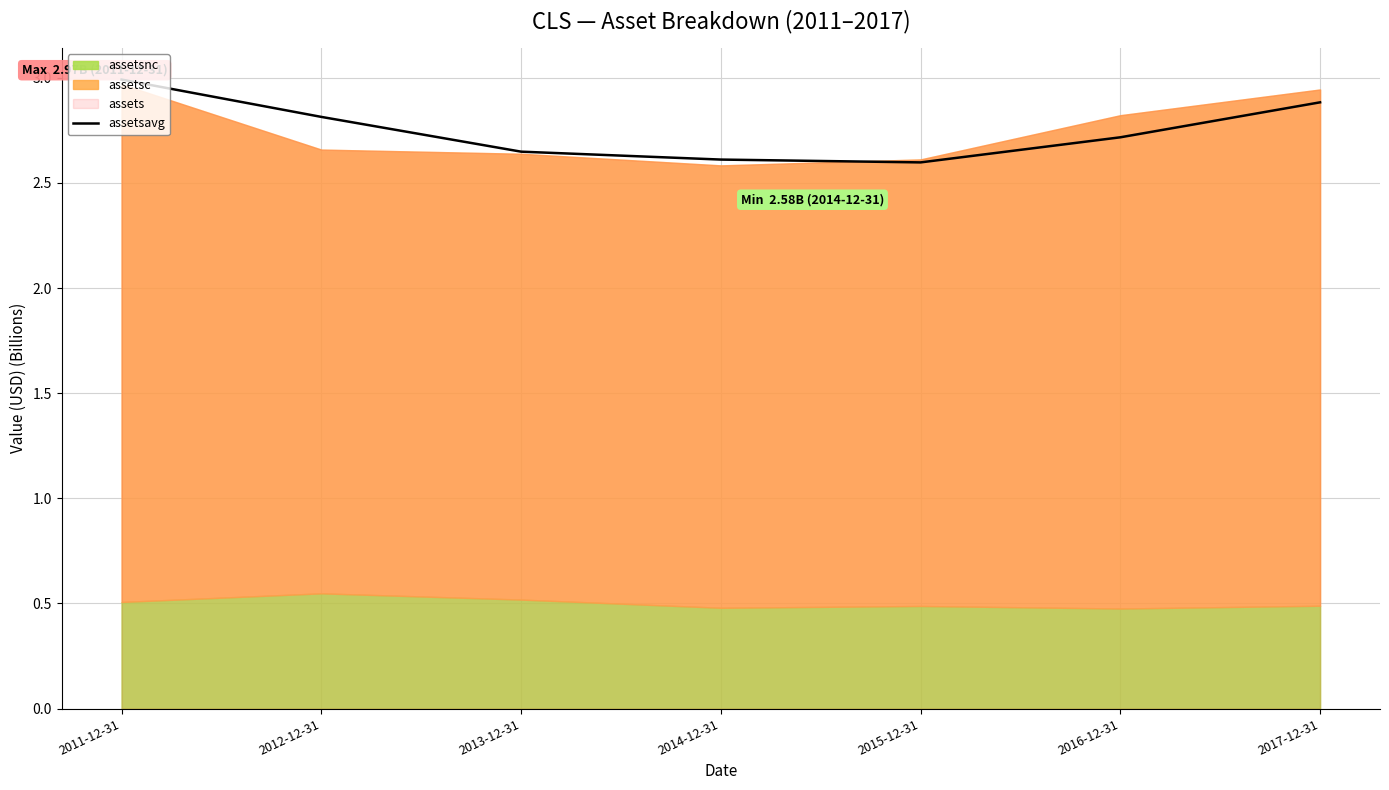

What is the sum of the values at 2012-12-31 and 2016-12-31?

5.5